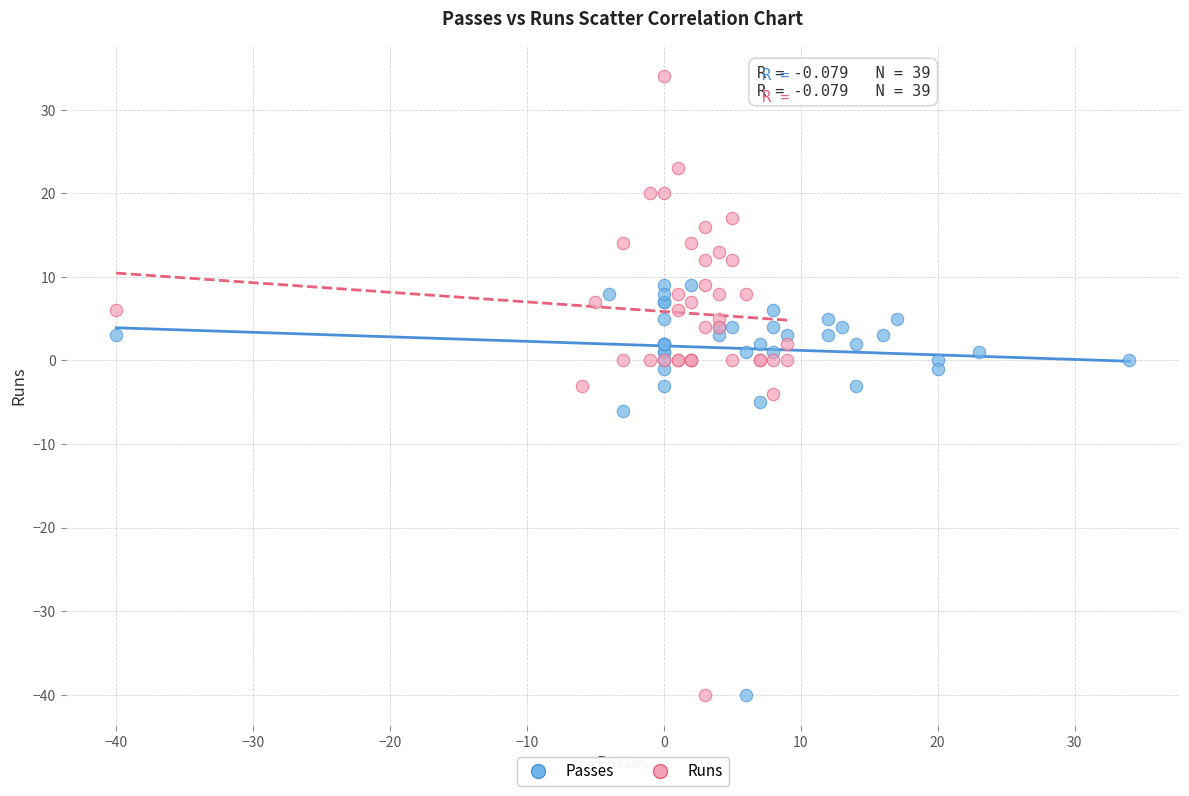

What are all the series names shown in the legend?

Passes, Runs